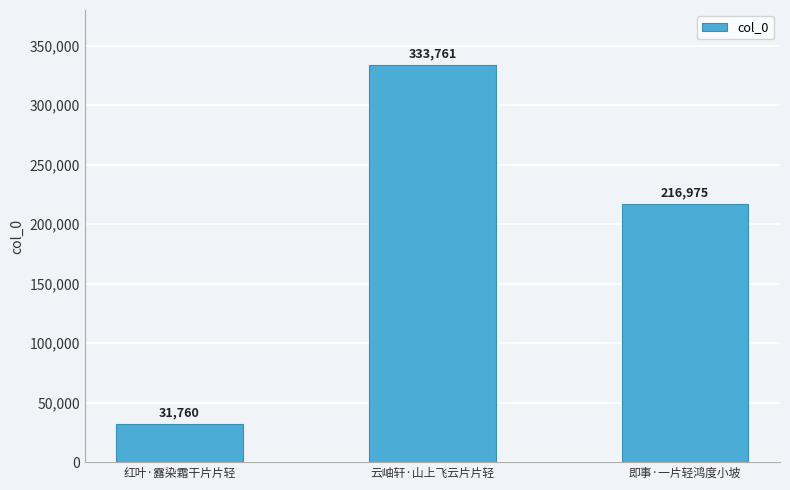

What is the maximum value shown in the chart?

333761